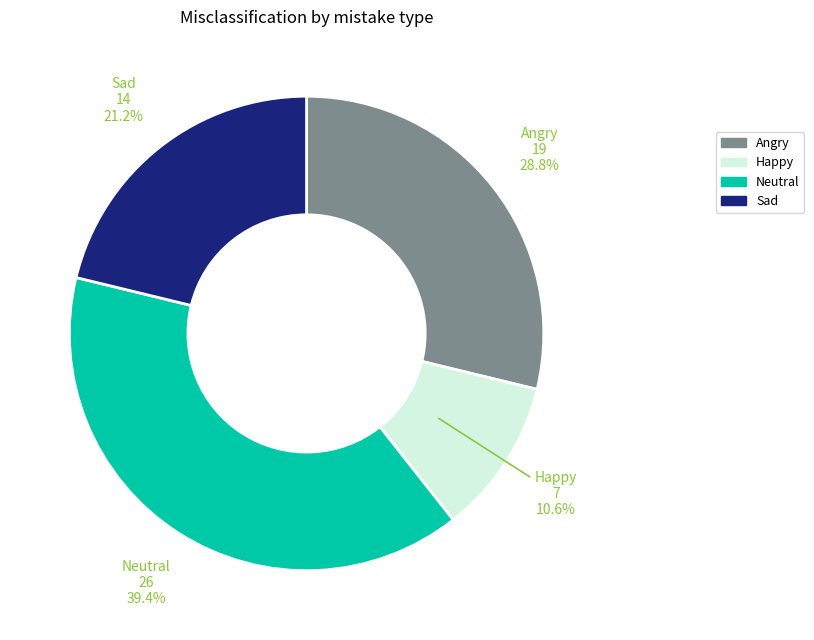

What is the total percentage of Happy and Neutral?

50.0%